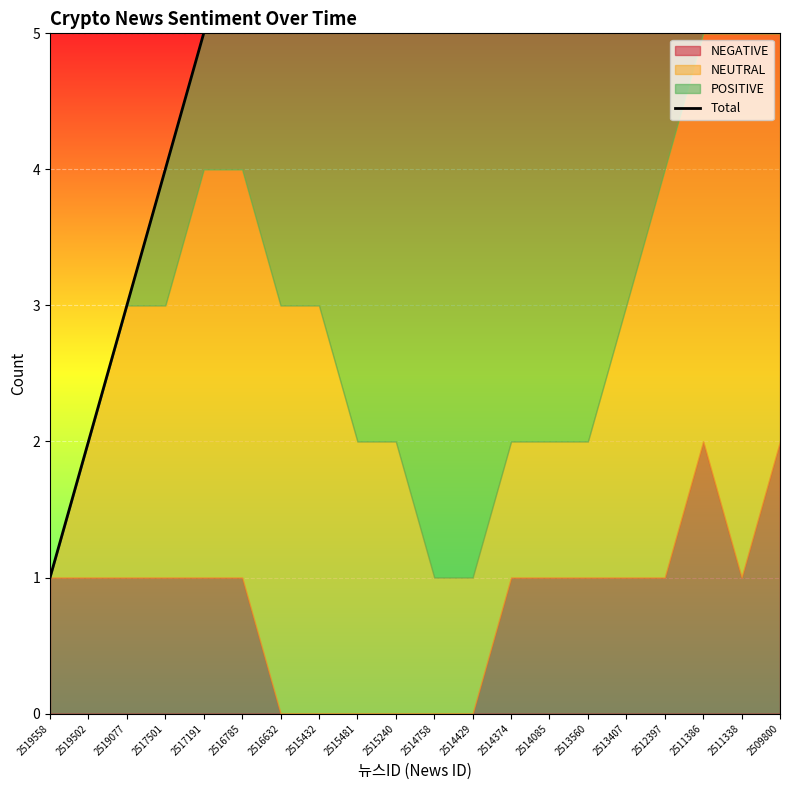

What is the difference between the maximum and minimum values?

5